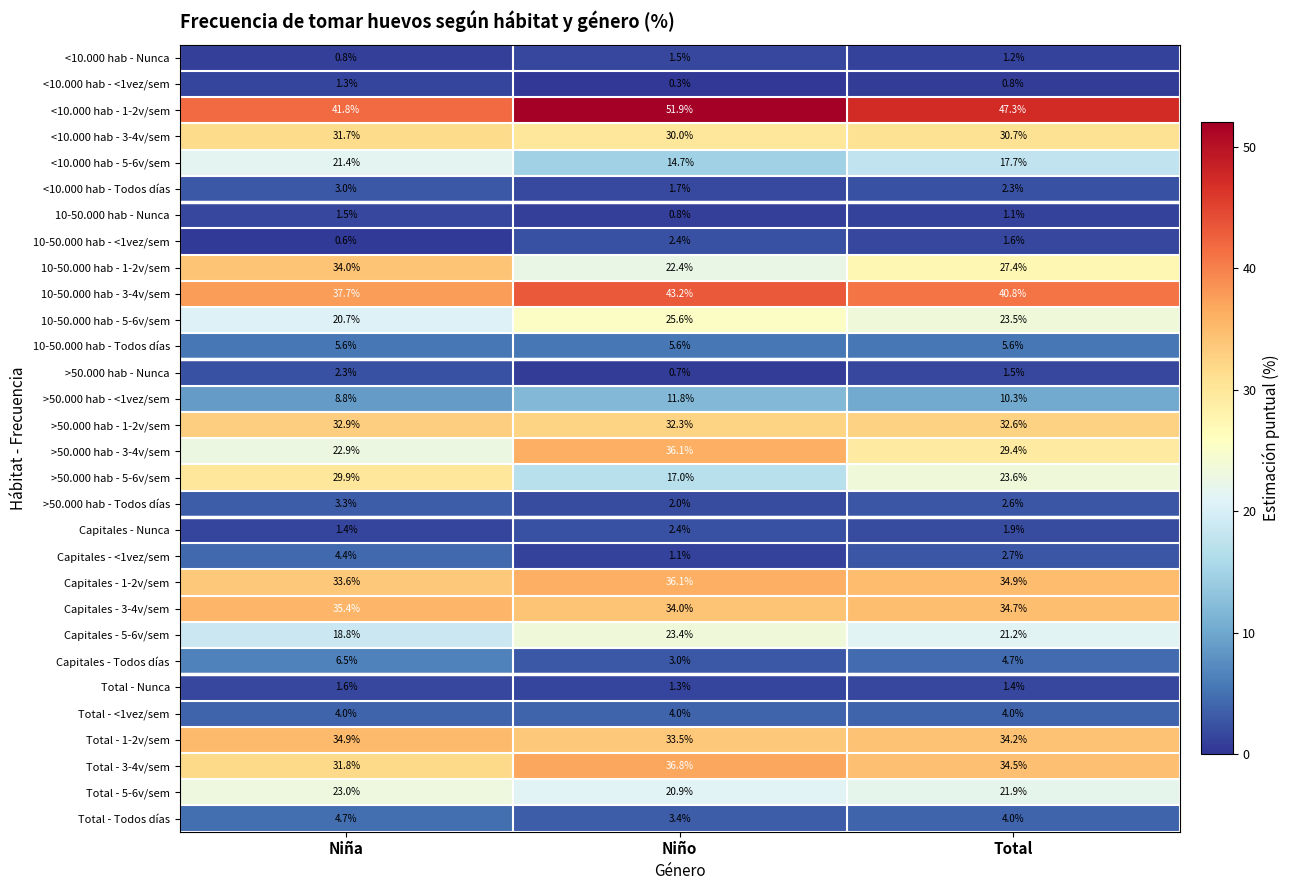

How many data points does each series have?

3